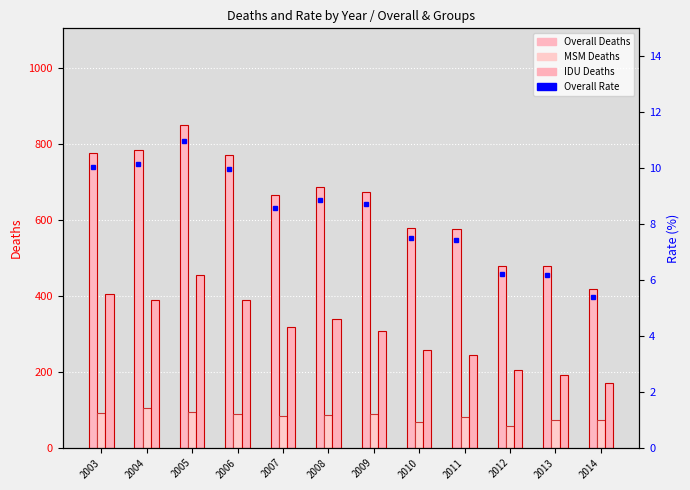

What is the sum of the Overall Deaths values at 2007 and 2011?

1239.0